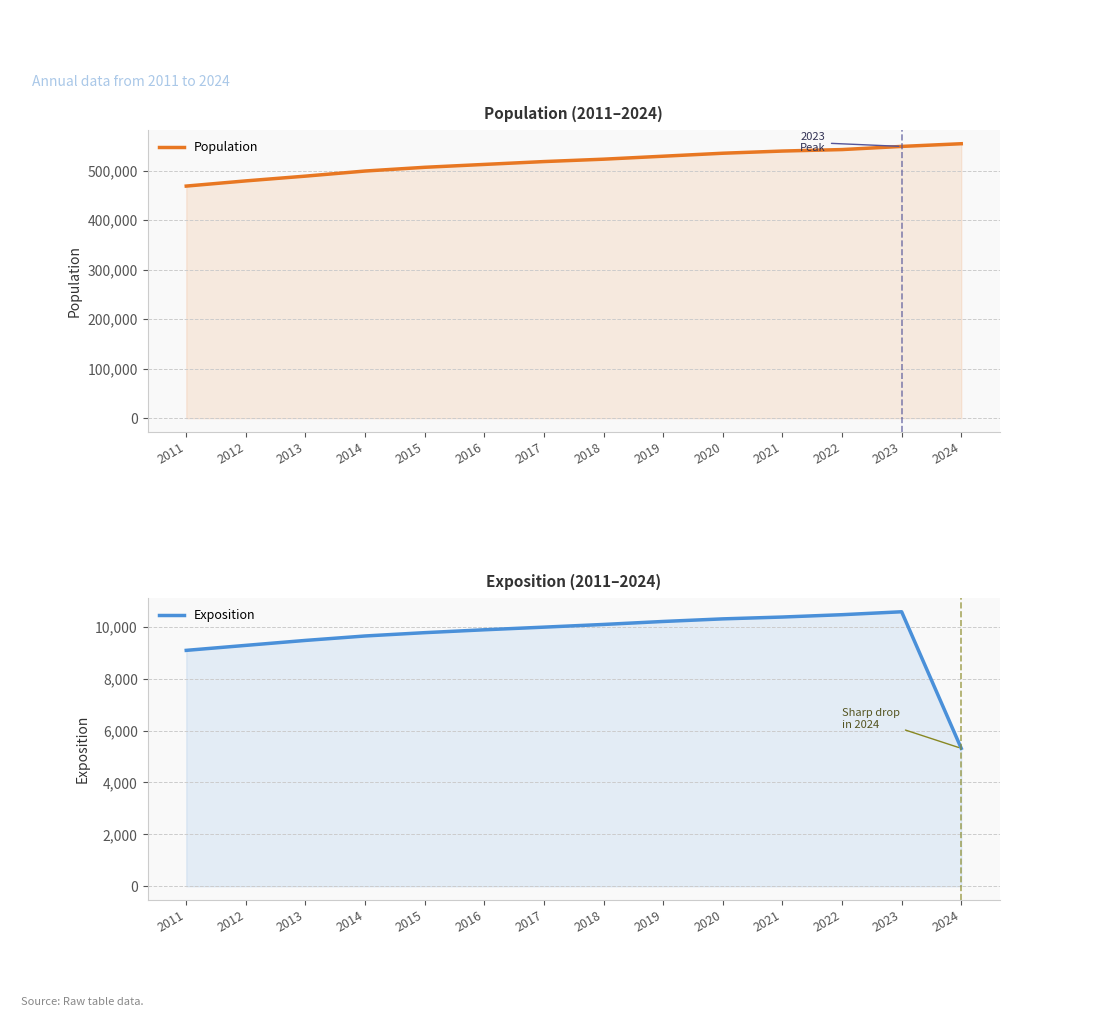

Which series has the widest spread of values?

Population